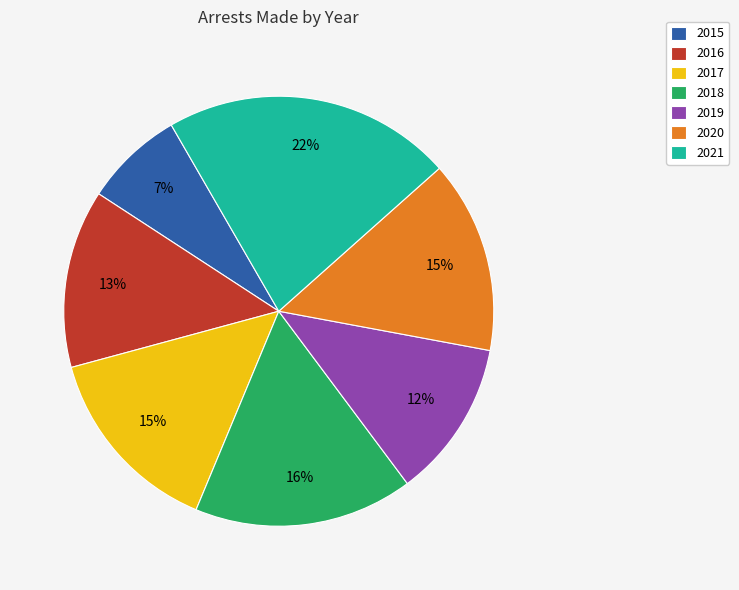

To the nearest percent, what is the combined percentage of 2015 and 2019?

19%